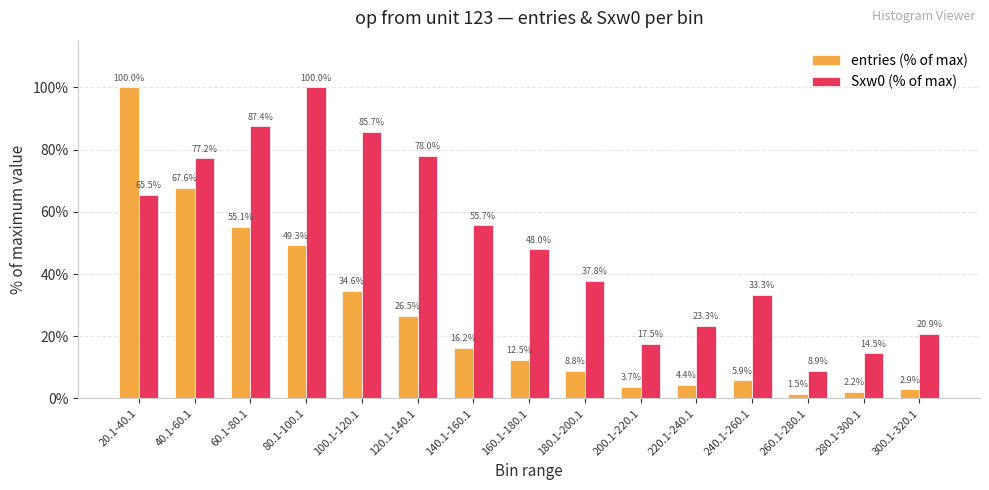

Between 160.1-180.1 and 280.1-300.1, which series saw the biggest shift?

Sxw0 (% of max)